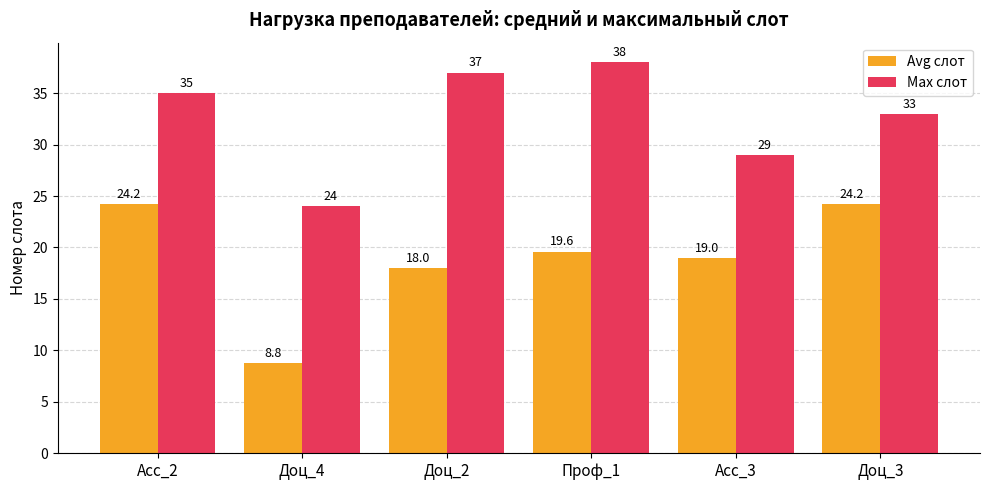

List the series in order of their peak value, lowest first.

Avg слот, Max слот